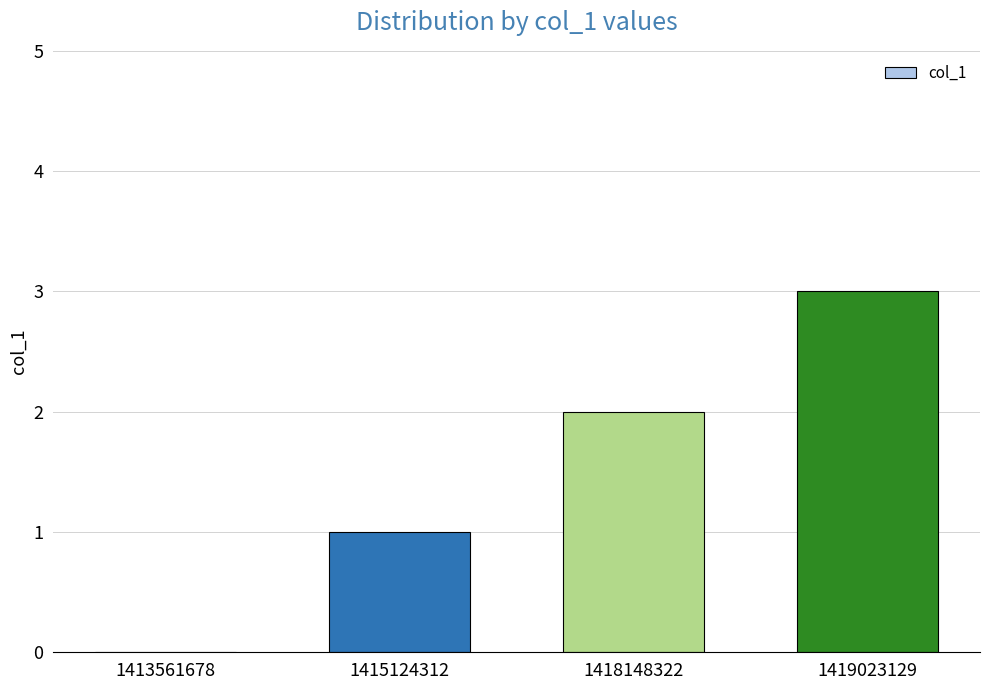

What is the change in value from 1418148322 to 1419023129?

+1